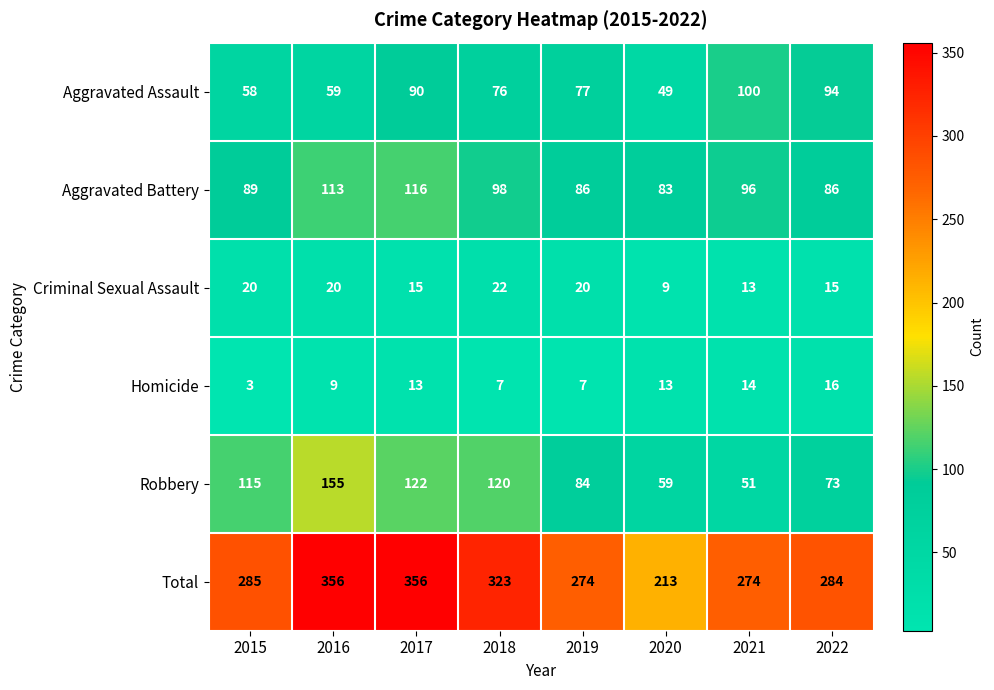

At which category does the chart reach its minimum across all series?

2015